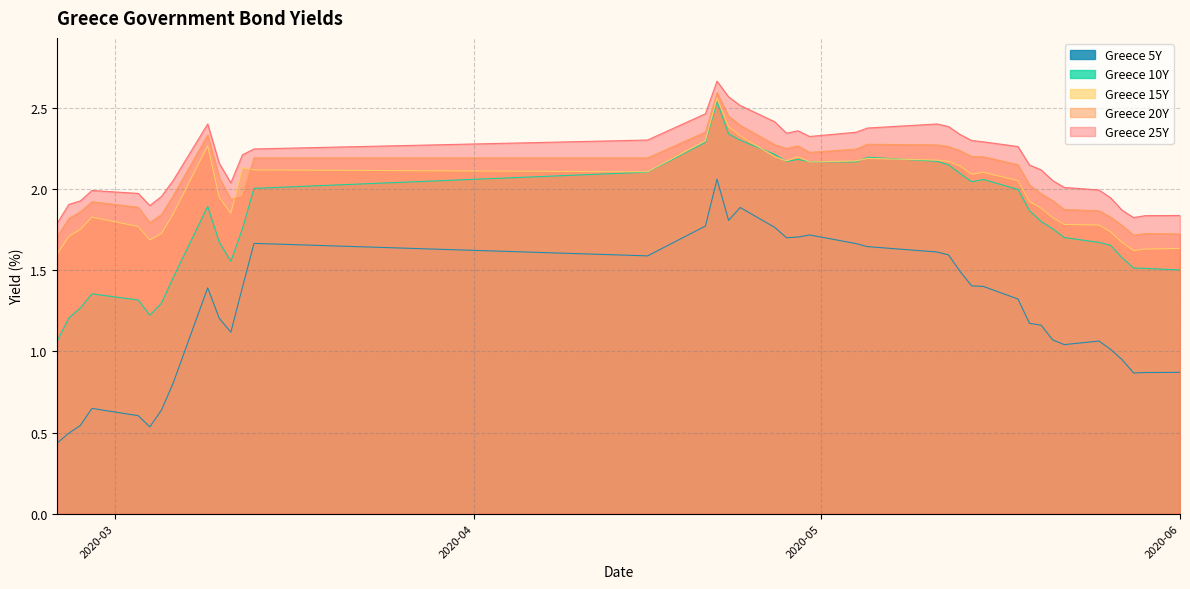

True or false: Greece 20Y and Greece 5Y intersect in this chart.

False